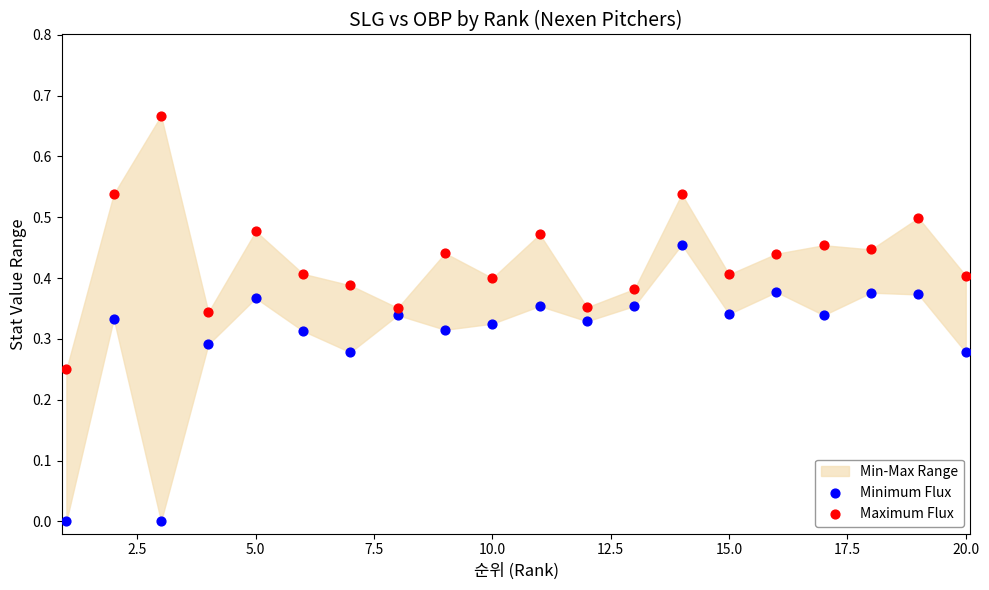

Which series has the widest spread of Y values?

Minimum Flux